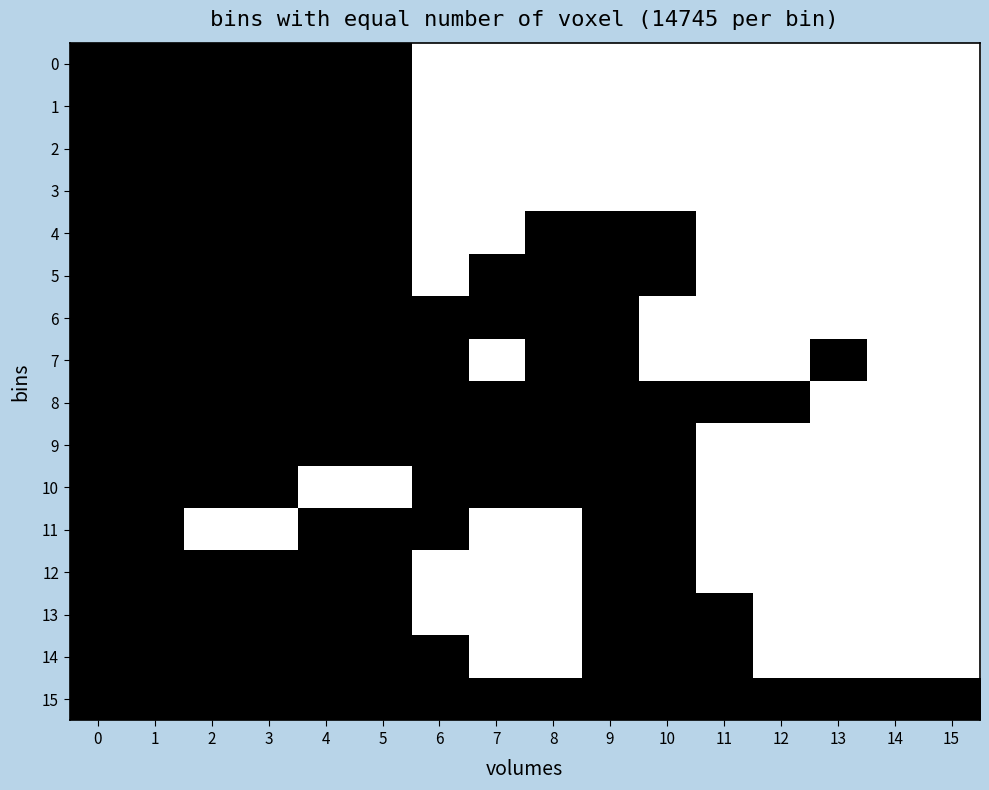

Rank the series at 7 from highest to lowest value.

0, 1, 2, 3, 4, 7, 11, 12, 13, 14, 5, 6, 8, 9, 10, 15